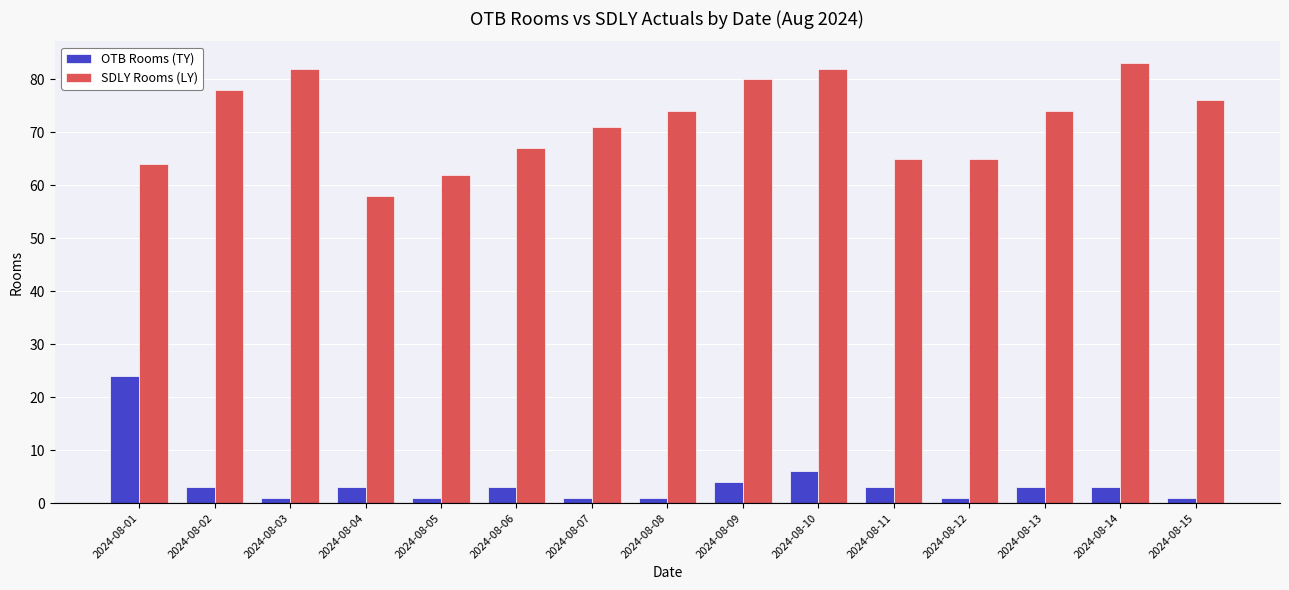

What is the spread (max minus min) of values at 2024-08-03?

81